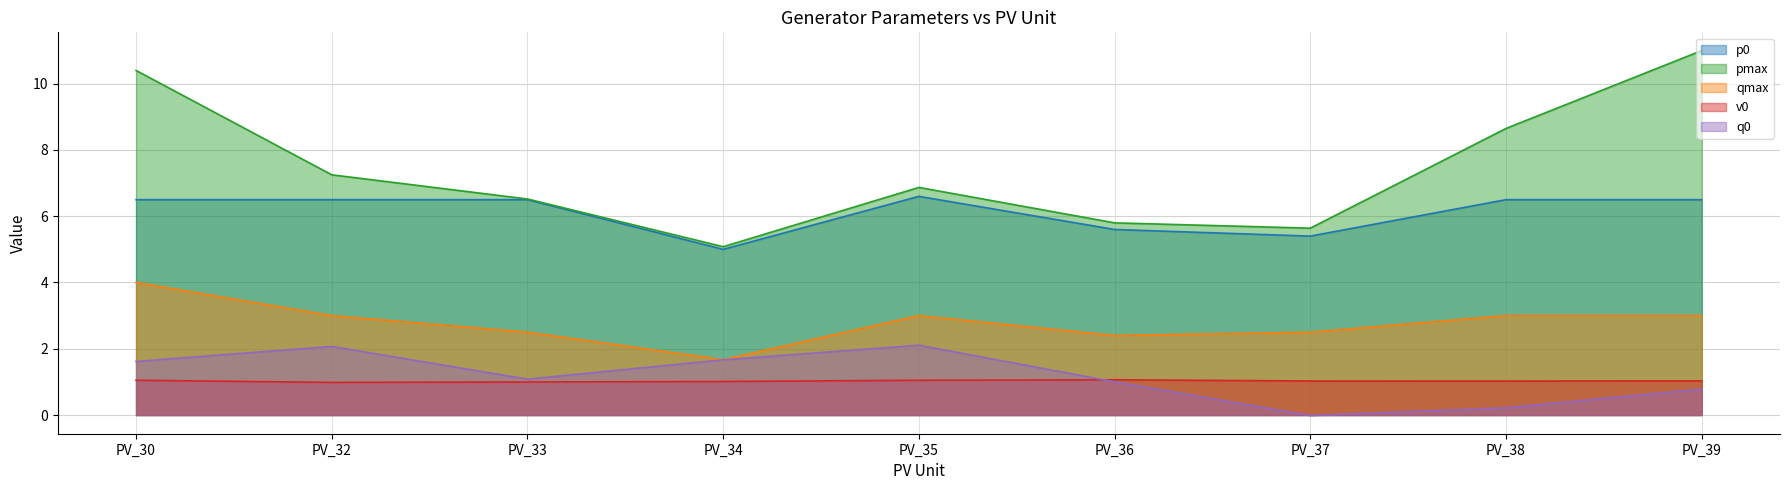

What is the difference between the highest and lowest values at PV_35?

5.8